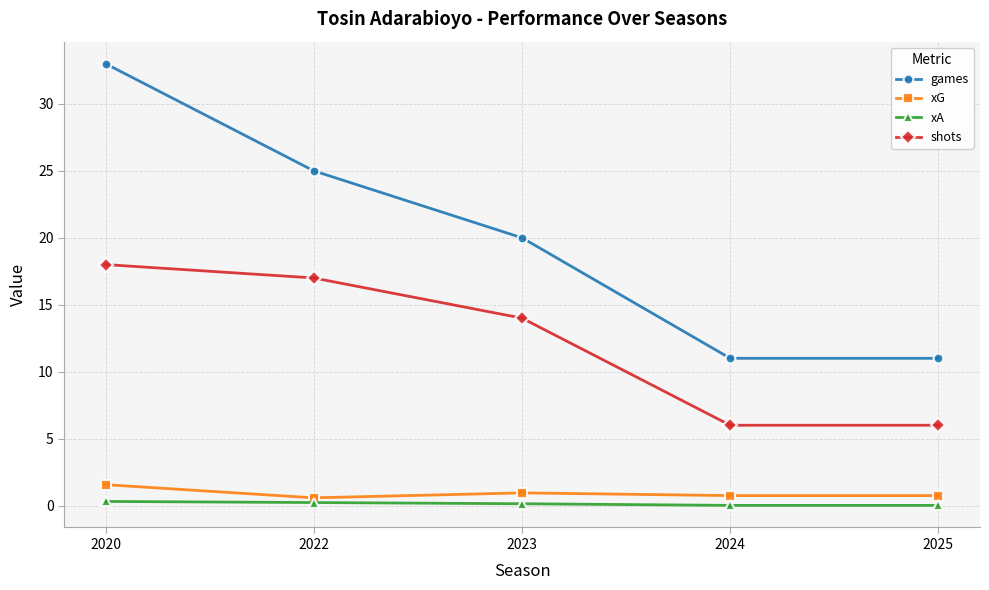

Does the chart display data point markers on the line(s)?

Yes